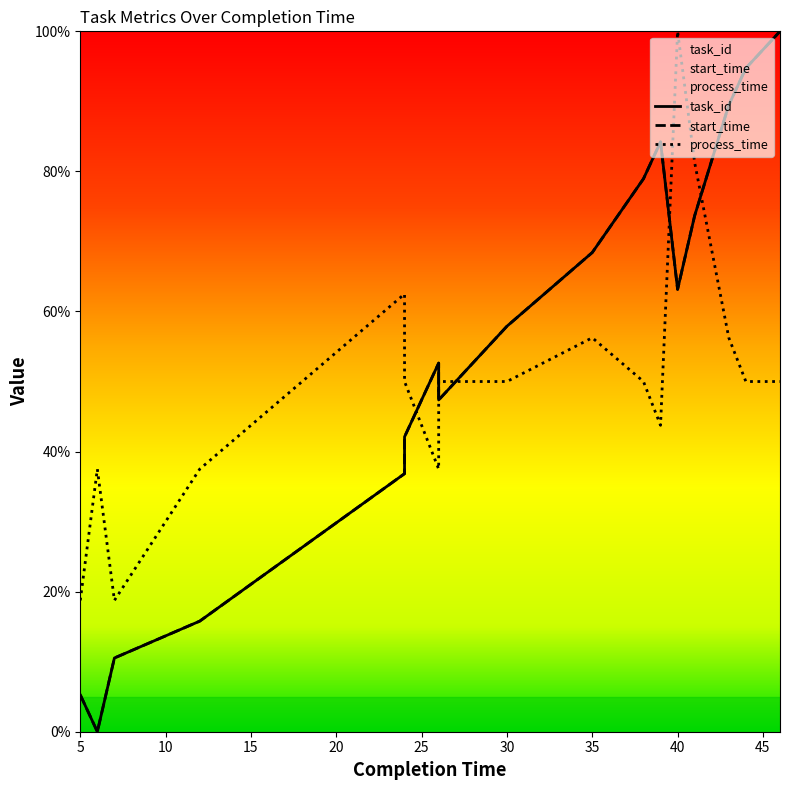

What is the total value across all series at 5?

29.3